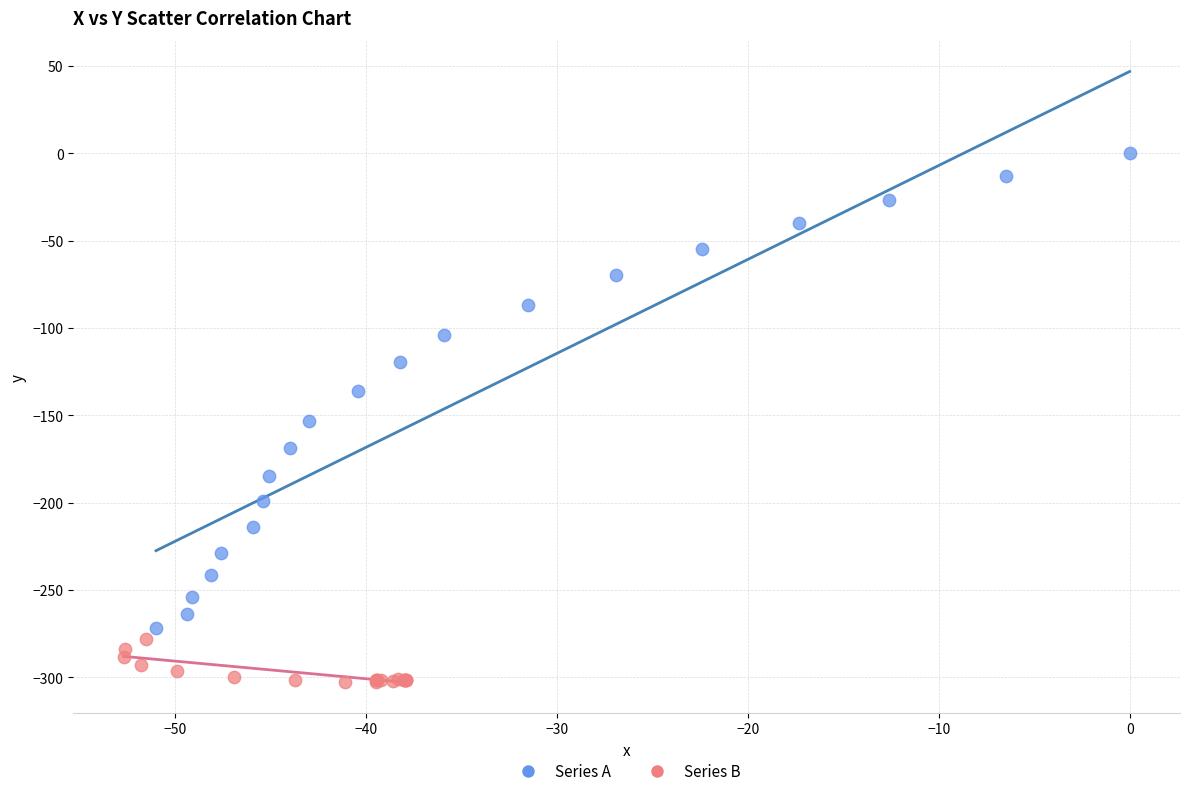

What are all the series names shown in the legend?

Series A, Series B